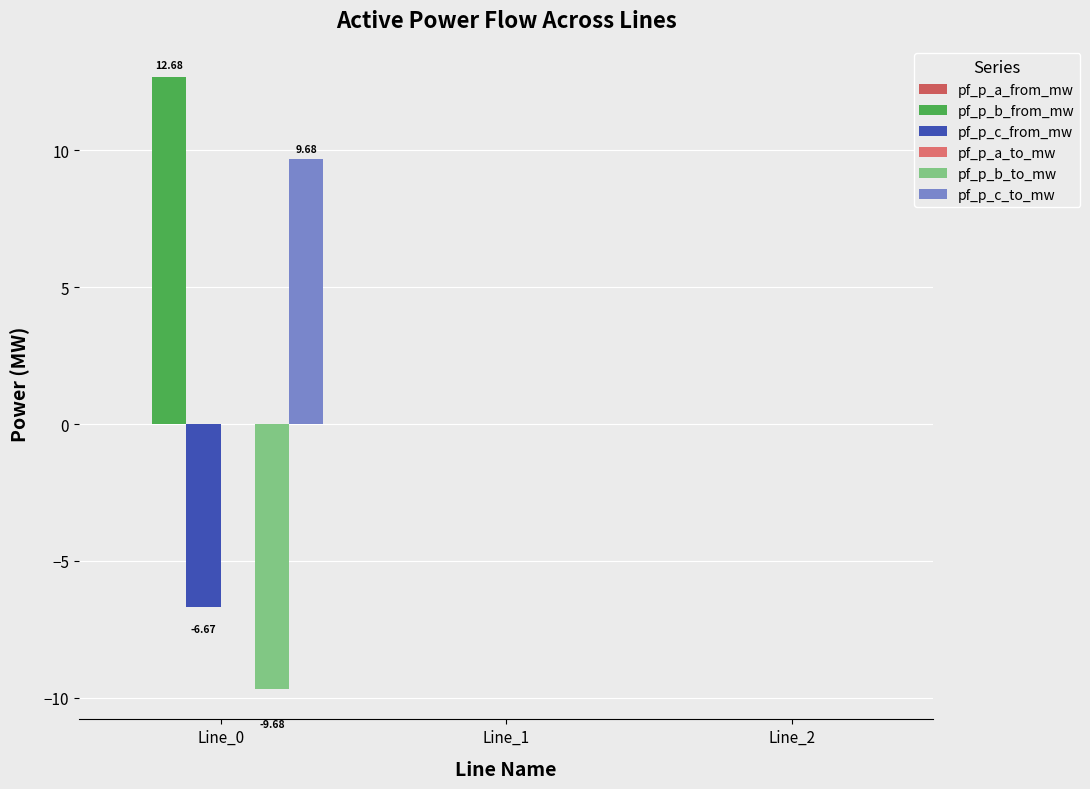

Which label corresponds to the smallest value in the chart?

Line_0